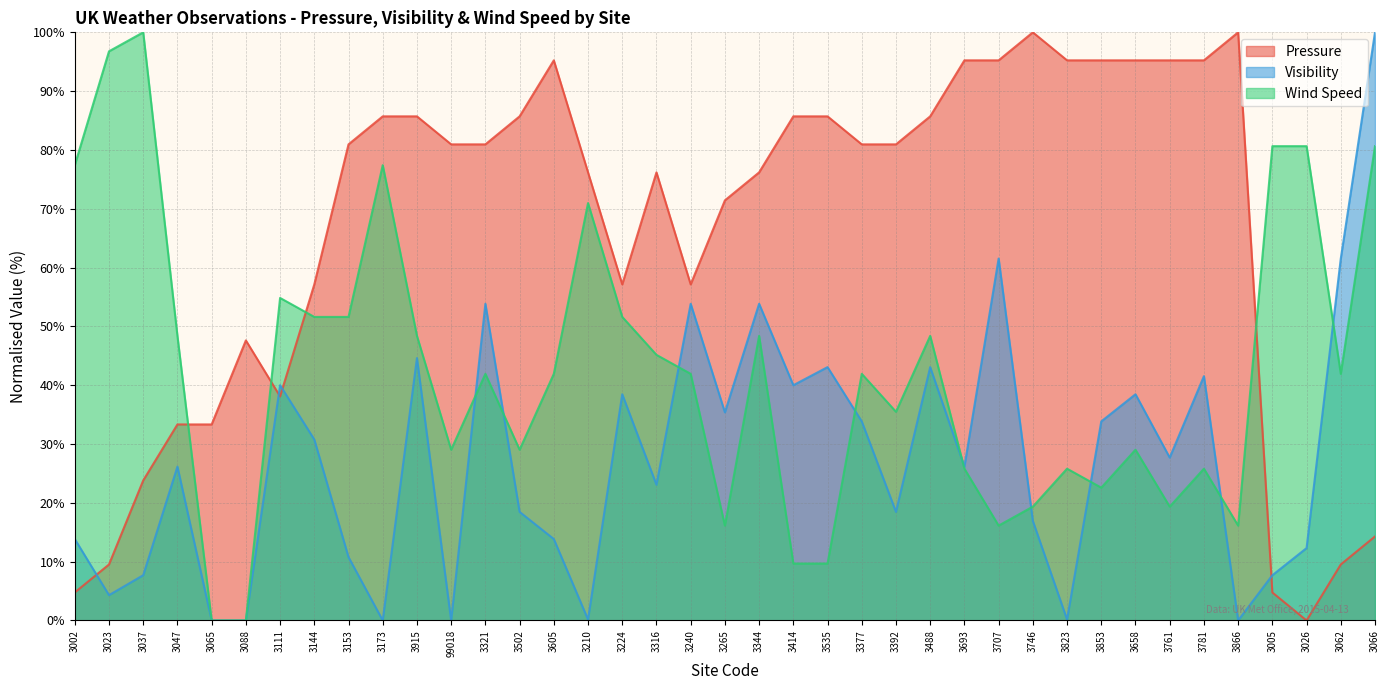

Reading left to right, extract all data points from this chart.

Pressure: 3002=4.8	3023=9.5	3037=23.8	3047=33.3	3065=33.3	3088=47.6	3111=38.1	3144=57.1	3153=81.0	3173=85.7	3915=85.7	99018=81.0	3321=81.0	3502=85.7	3605=95.2	3210=76.2	3224=57.1	3316=76.2	3240=57.1	3265=71.4	3344=76.2	3414=85.7	3535=85.7	3377=81.0	3392=81.0	3488=85.7	3693=95.2	3707=95.2	3746=100.0	3823=95.2	3853=95.2	3658=95.2	3761=95.2	3781=95.2	3866=100.0	3005=4.8	3026=0.0	3062=9.5	3066=14.3
Visibility: 3002=13.8	3023=4.3	3037=7.7	3047=26.2	3065=0.0	3088=0.0	3111=40.0	3144=30.8	3153=10.8	3173=0.0	3915=44.6	99018=0.0	3321=53.8	3502=18.5	3605=13.8	3210=0.2	3224=38.5	3316=23.1	3240=53.8	3265=35.4	3344=53.8	3414=40.0	3535=43.1	3377=33.8	3392=18.5	3488=43.1	3693=26.2	3707=61.5	3746=16.9	3823=0.2	3853=33.8	3658=38.5	3761=27.7	3781=41.5	3866=0.0	3005=7.7	3026=12.3	3062=61.5	3066=100.0
Wind Speed: 3002=77.4	3023=96.8	3037=100.0	3047=48.4	3065=0.0	3088=0.0	3111=54.8	3144=51.6	3153=51.6	3173=77.4	3915=48.4	99018=29.0	3321=41.9	3502=29.0	3605=41.9	3210=71.0	3224=51.6	3316=45.2	3240=41.9	3265=16.1	3344=48.4	3414=9.7	3535=9.7	3377=41.9	3392=35.5	3488=48.4	3693=25.8	3707=16.1	3746=19.4	3823=25.8	3853=22.6	3658=29.0	3761=19.4	3781=25.8	3866=16.1	3005=80.6	3026=80.6	3062=41.9	3066=80.6